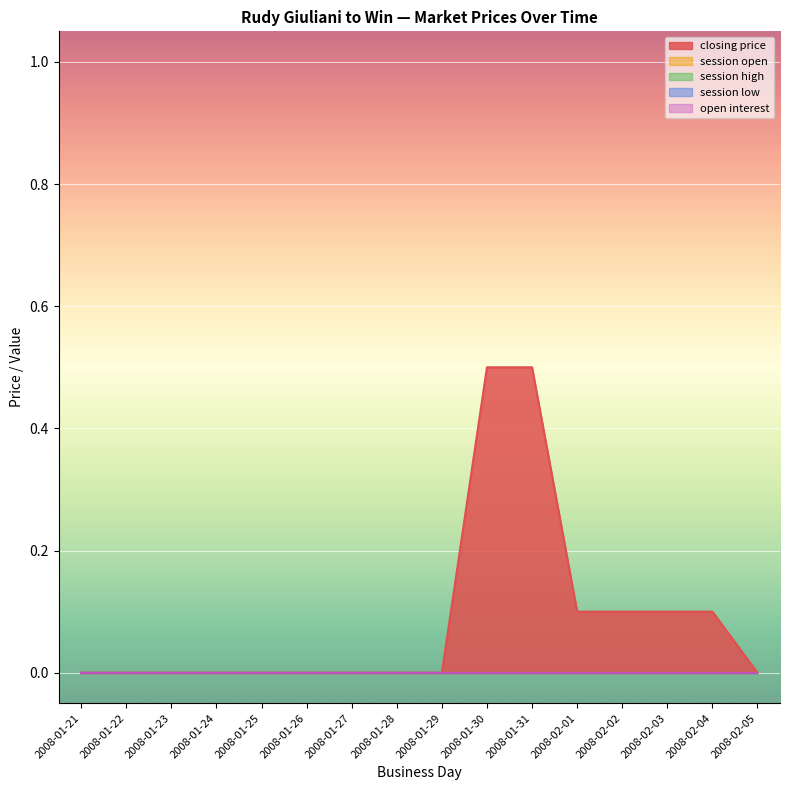

Is the value of closing price at 2008-01-28 greater than the value of session open at 2008-01-23?

No